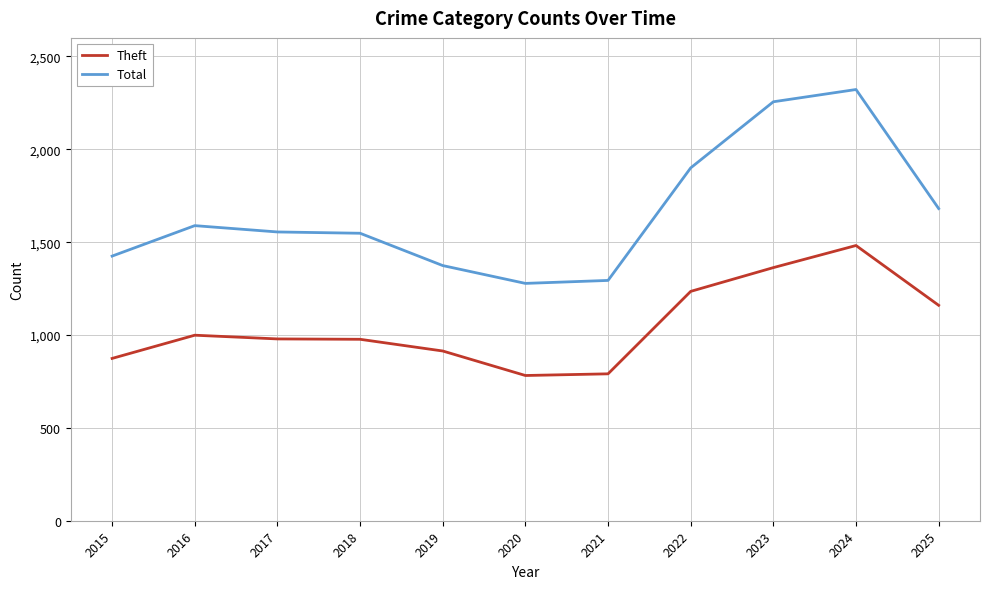

Is it true that Theft equals 782 at 2020?

True